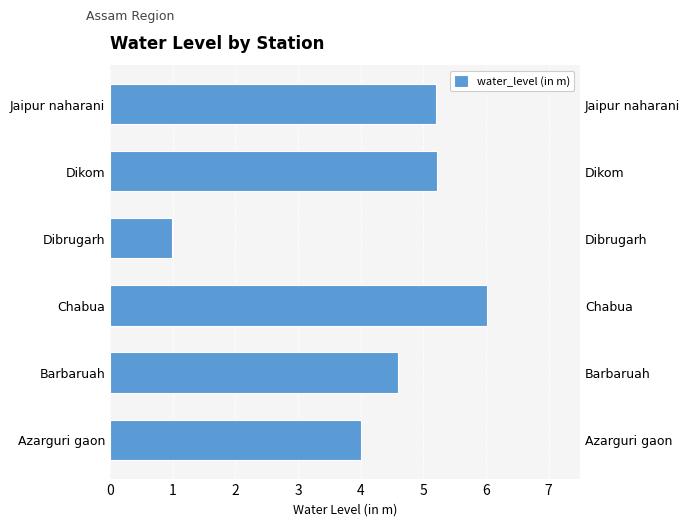

True or false: the data shows 2.2 at 1.

False